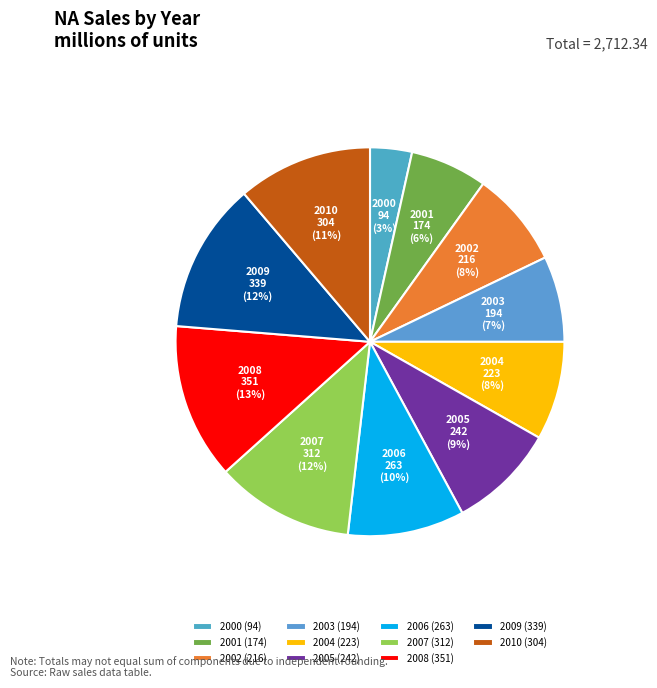

To the nearest percent, what is the average slice percentage?

9%